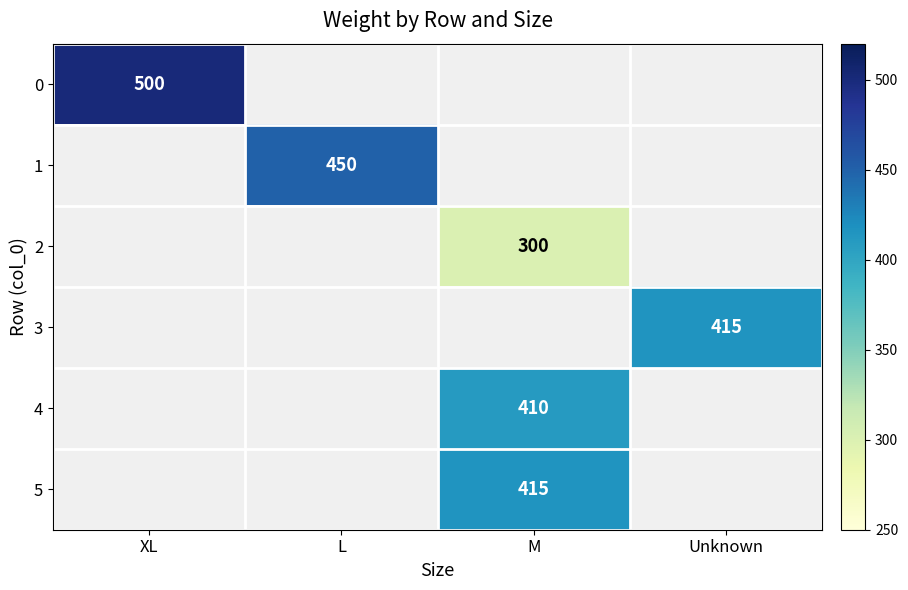

The value of 3 at Unknown is 551. True or false?

False